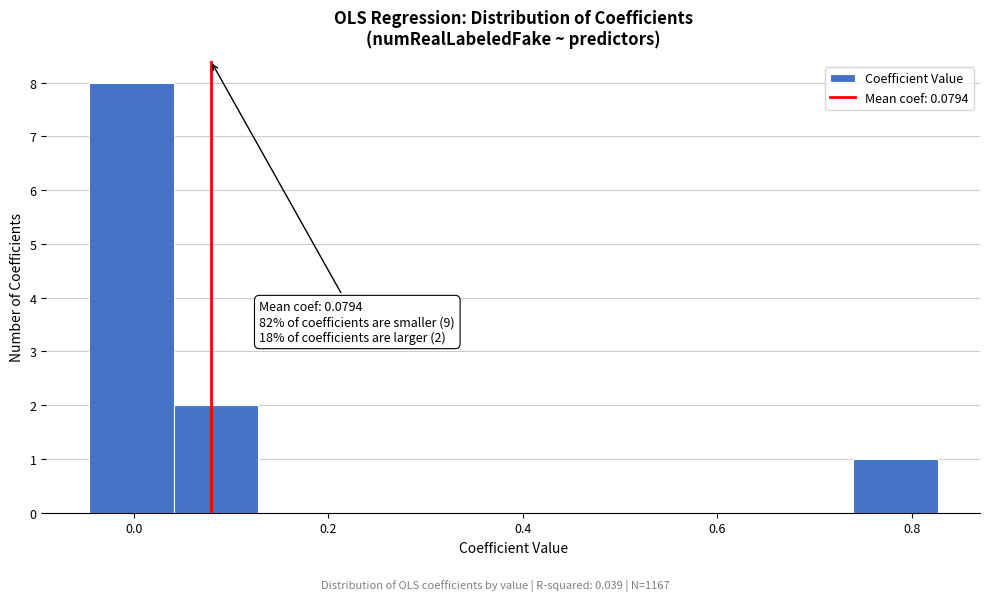

Over which range of the x-axis is the bar tallest?

-0.04 to 0.04